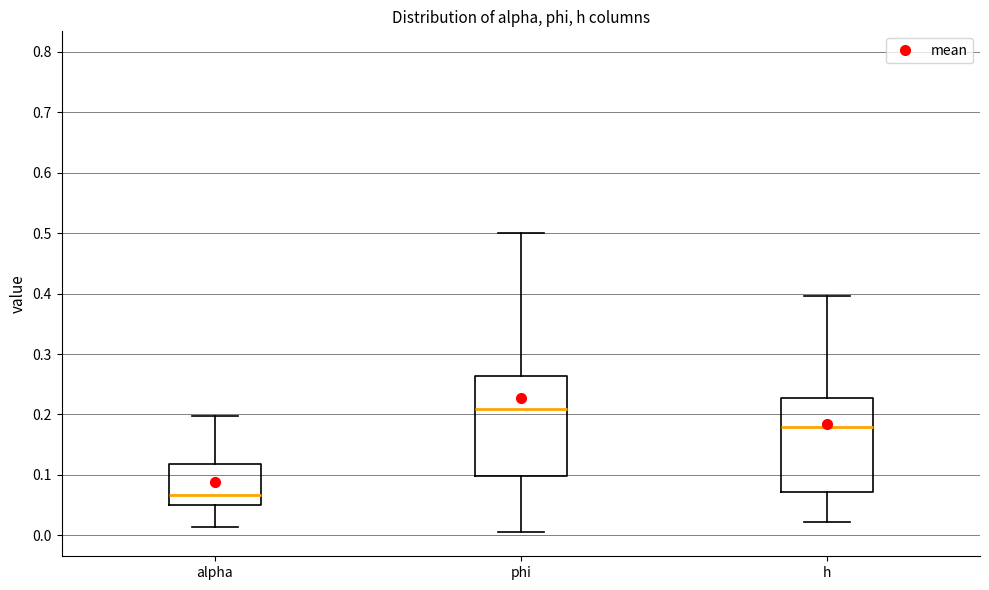

Which box has the highest median line?

phi